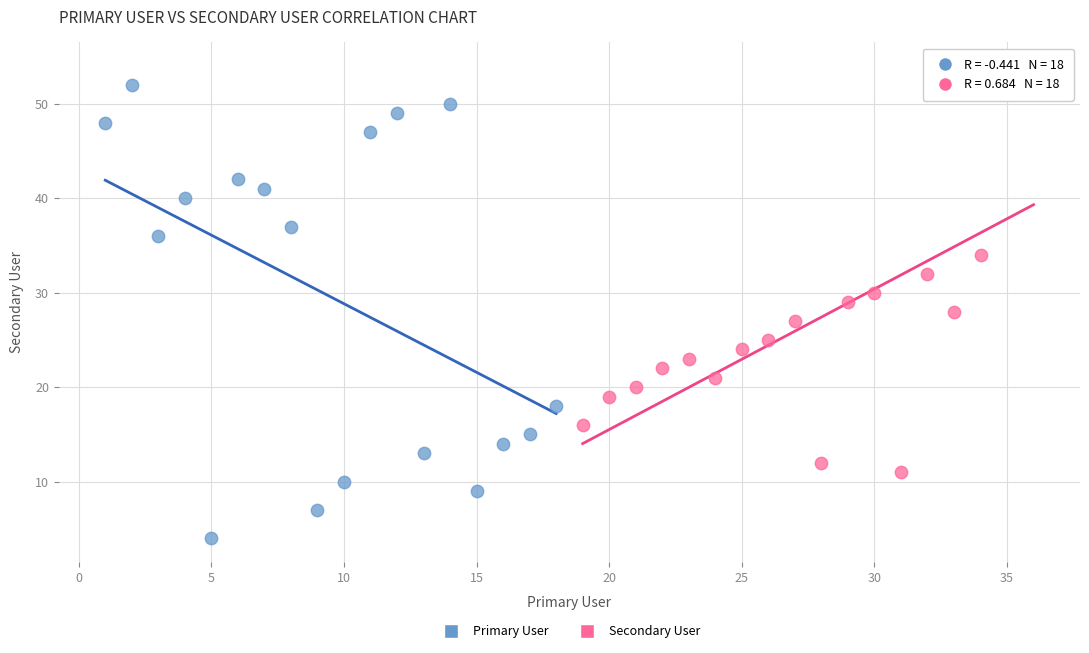

Which series has the widest spread of Y values?

Primary User